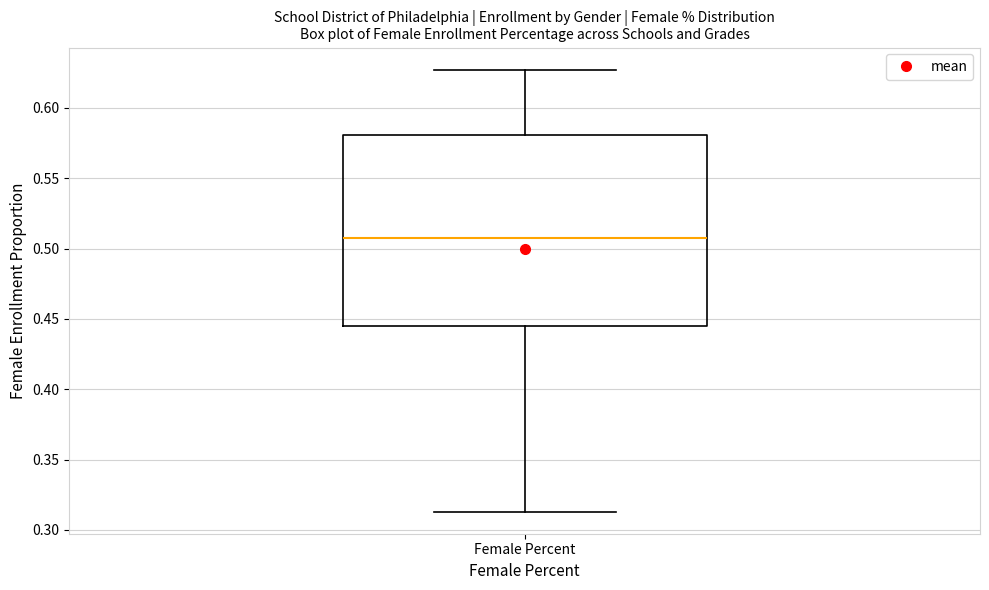

Transcribe this box plot: give where the median line is, the range the box spans, and where the two whiskers end, as read against the y-axis. The values are not printed on the chart, so give them approximately, as read against the axis.

median 0.505, box 0.445 to 0.580, whiskers 0.315 to 0.625